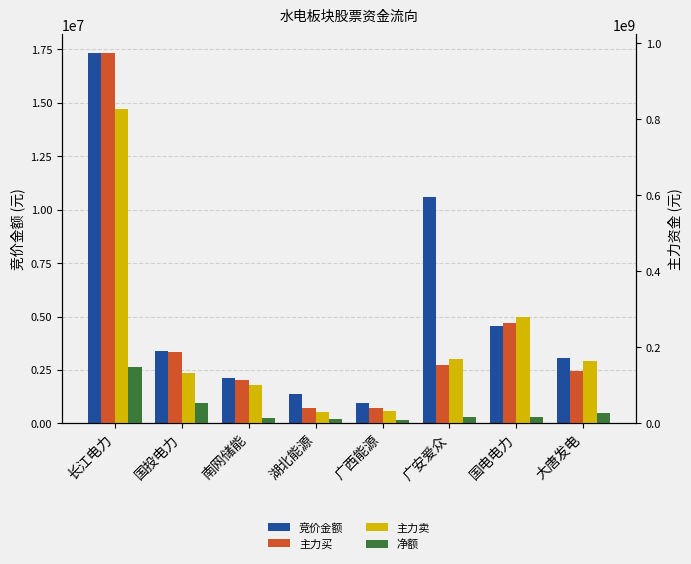

Where is 主力卖 nearest to the value 427537197?

国电电力